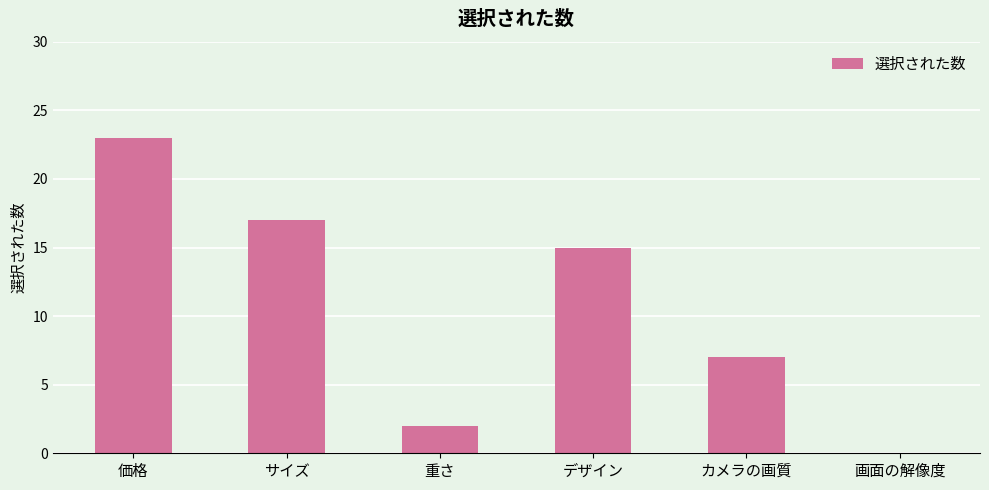

What is the change in value from 重さ to 画面の解像度?

-2